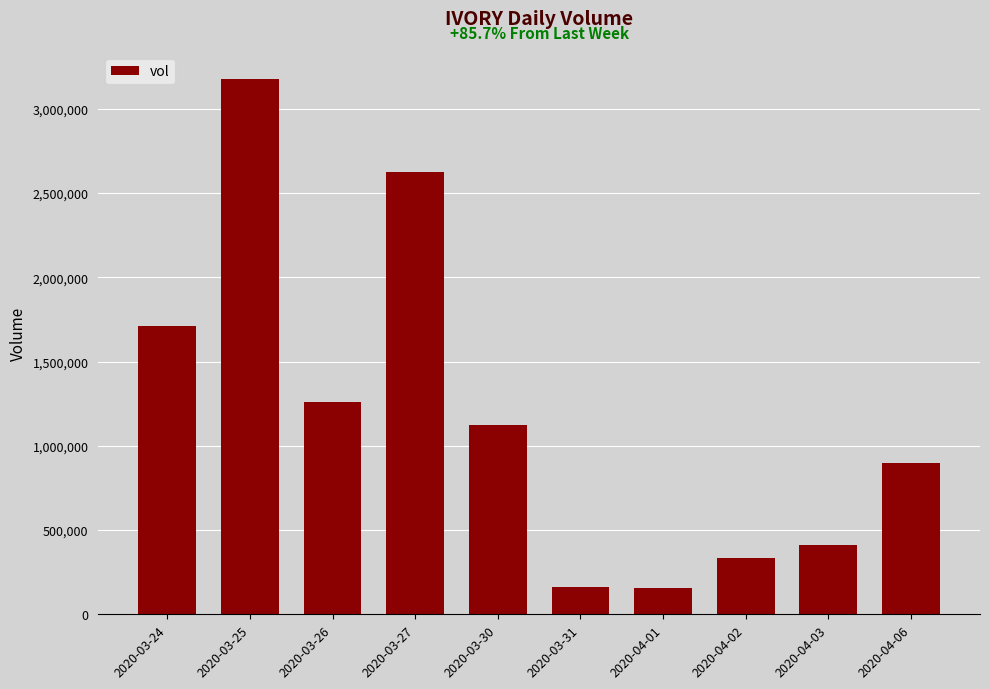

What is the approximate value at 2020-03-25?

3179000